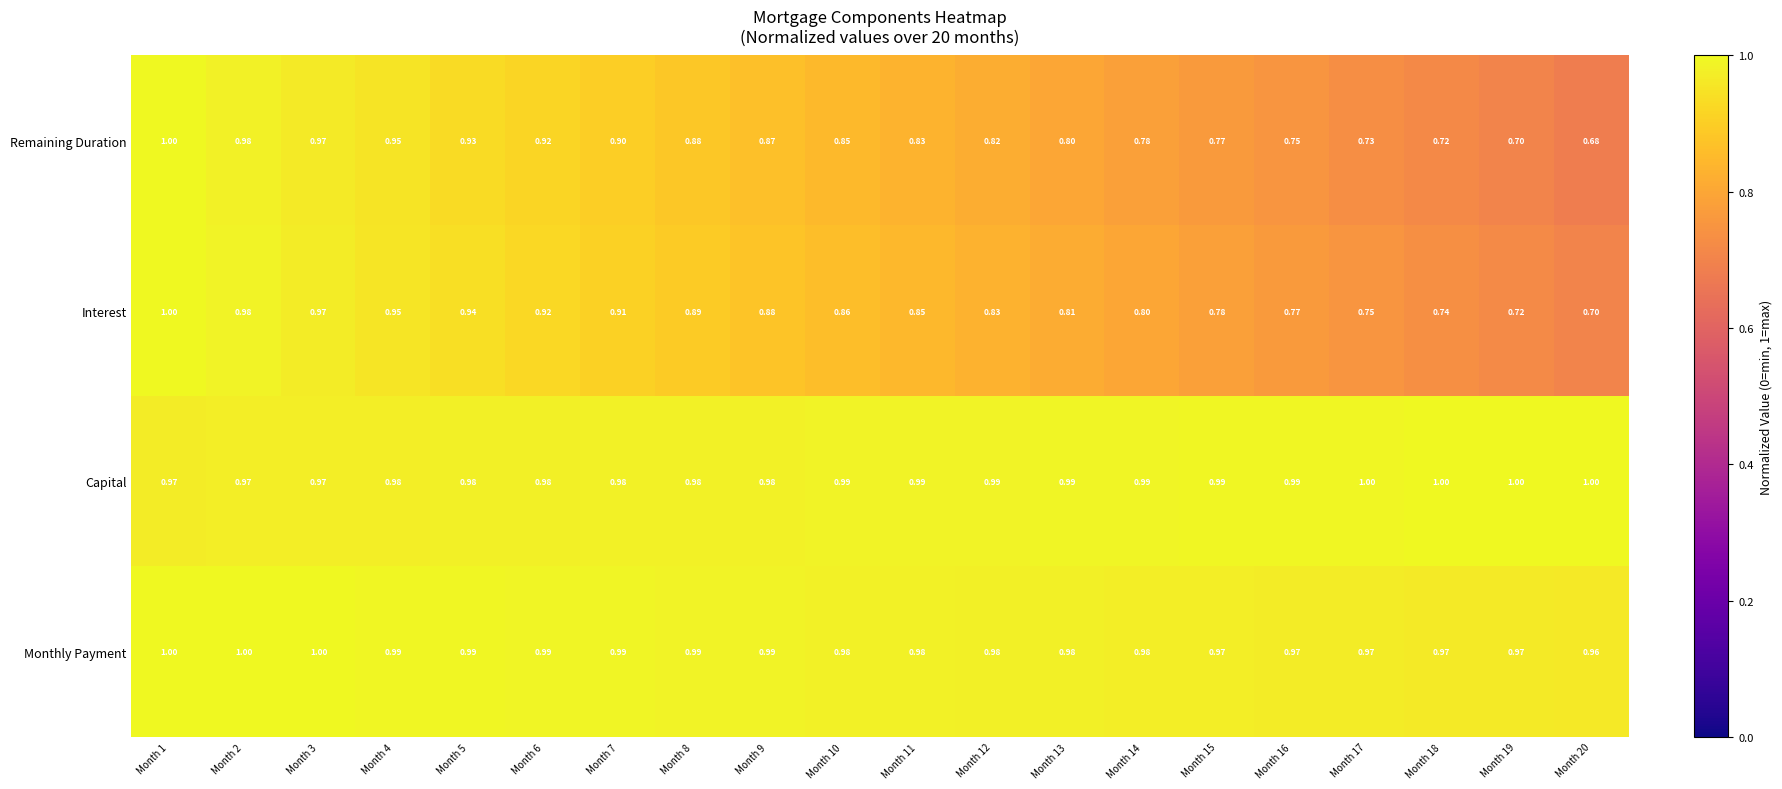

Which series has the widest spread of values?

Remaining Duration